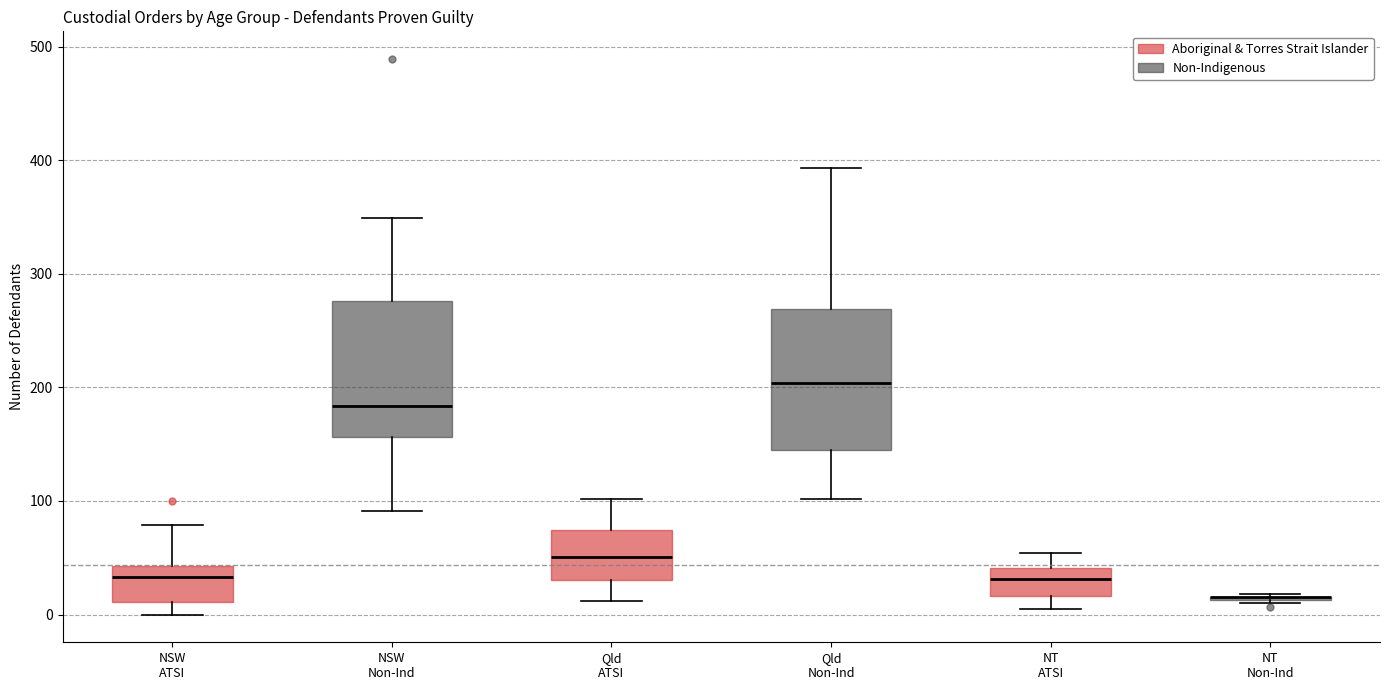

Reading left to right, read every box against the y-axis: the position of its median line, the range the box covers, and the ends of its whiskers. The values are not printed on the chart, so give them approximately, as read against the axis.

NSW ATSI: median 30, box 10 to 40, whiskers 0 to 80
NSW Non-Ind: median 180, box 160 to 280, whiskers 90 to 350
Qld ATSI: median 50, box 30 to 70, whiskers 10 to 100
Qld Non-Ind: median 200, box 150 to 270, whiskers 100 to 390
NT ATSI: median 30, box 20 to 40, whiskers 10 to 50
NT Non-Ind: box collapsed to a line at 20, whiskers 10 to 20